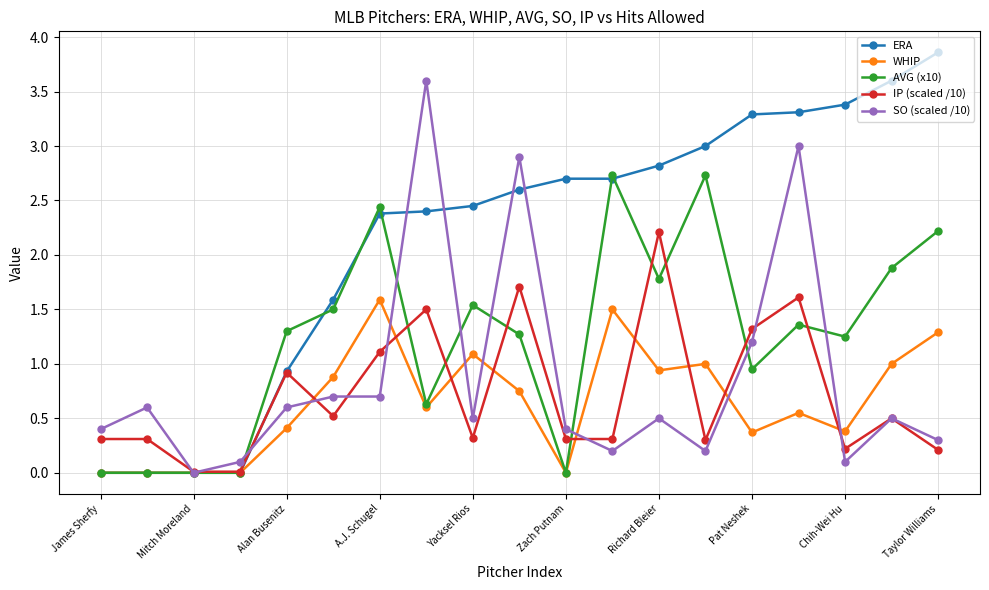

Which series has the largest range (max minus min)?

ERA